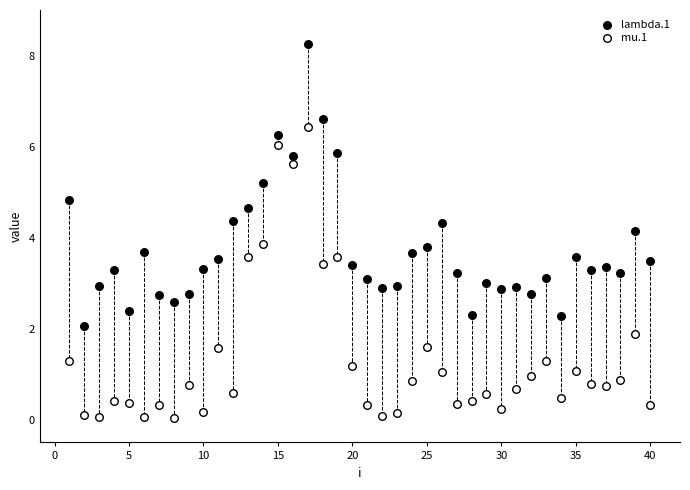

Which series has the widest spread of Y values?

mu.1